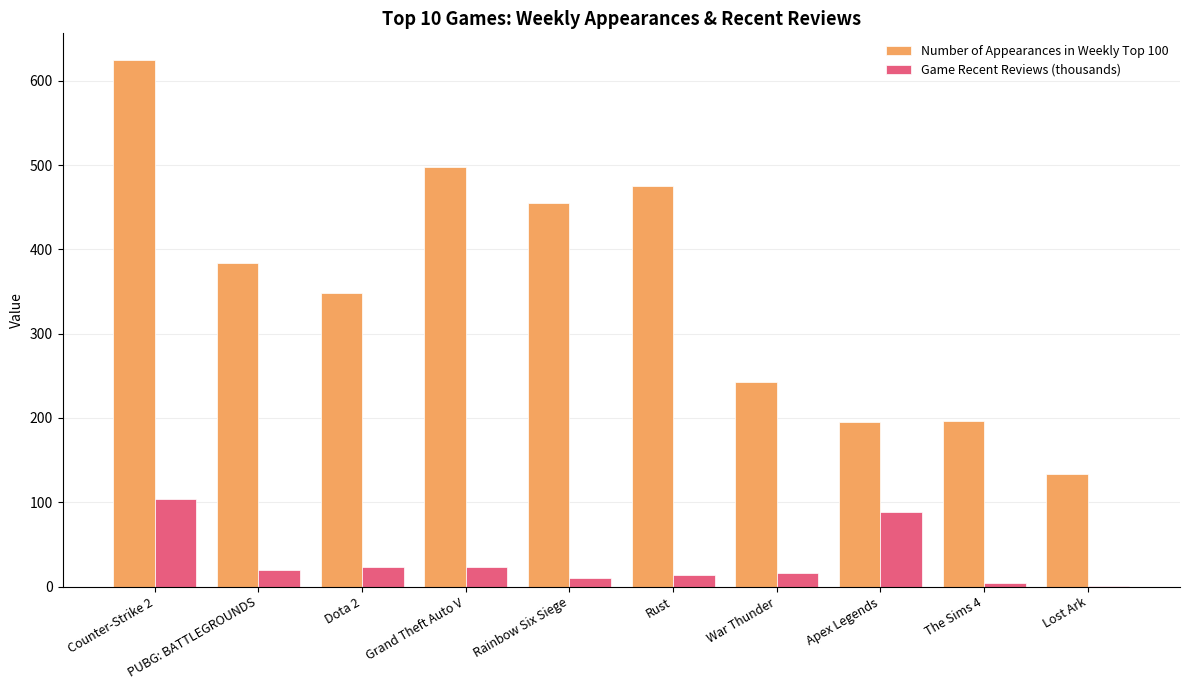

Are the bars grouped side by side (vs. stacked)?

Yes